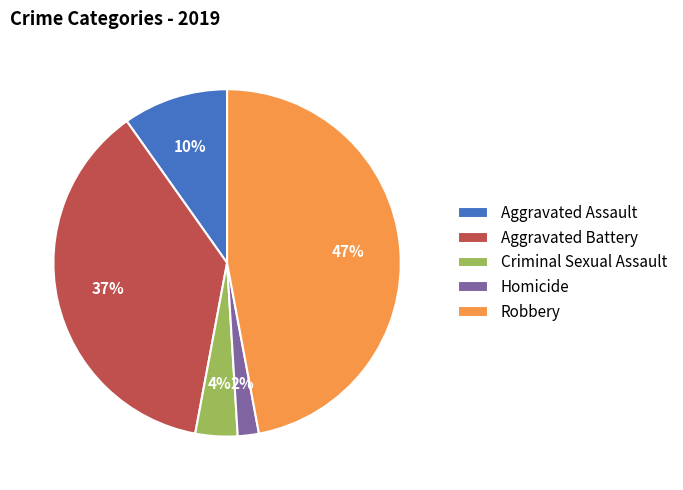

Is Aggravated Battery the majority of the pie?

No